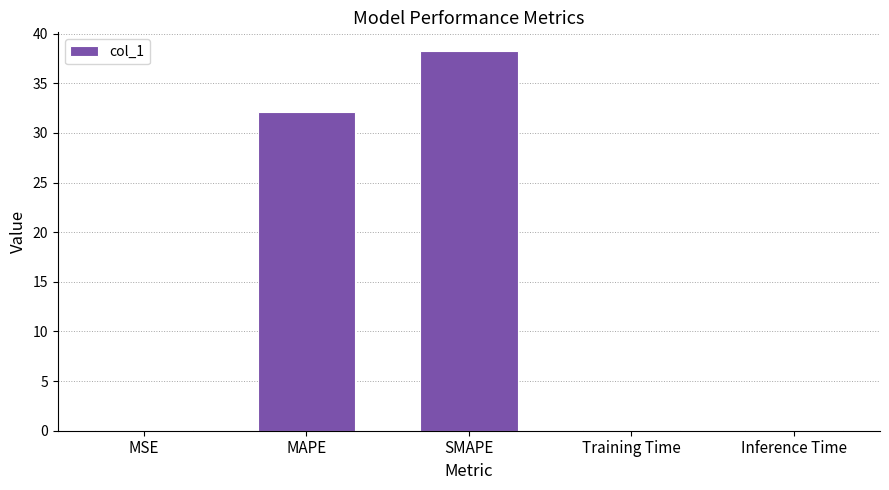

True or false: the data shows 0.0 at MSE.

True